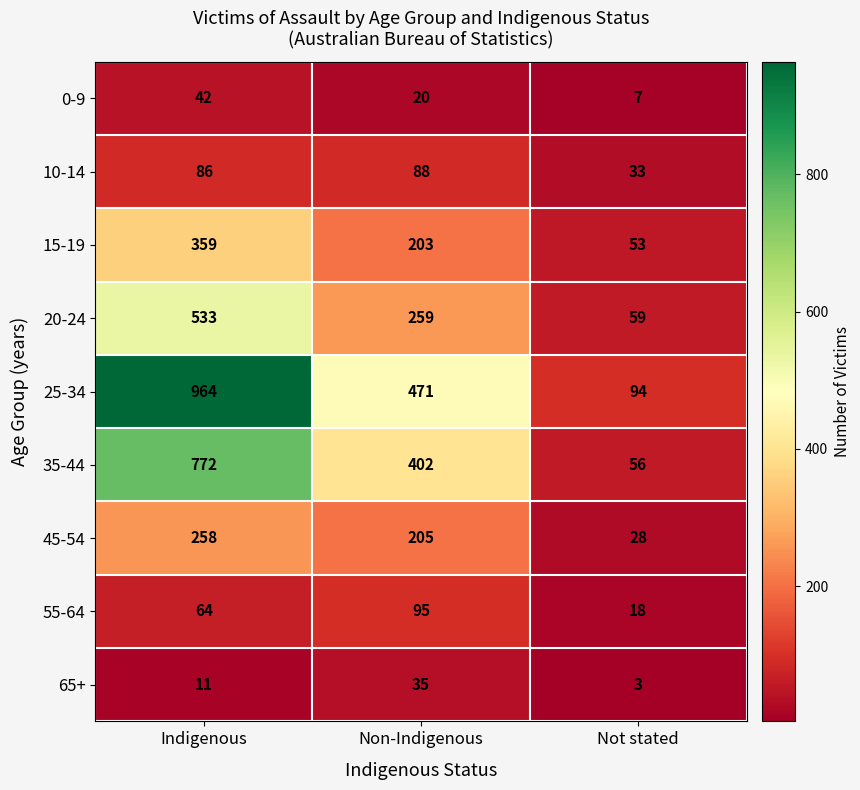

Rank the series at Indigenous from lowest to highest value.

65+, 0-9, 55-64, 10-14, 45-54, 15-19, 20-24, 35-44, 25-34